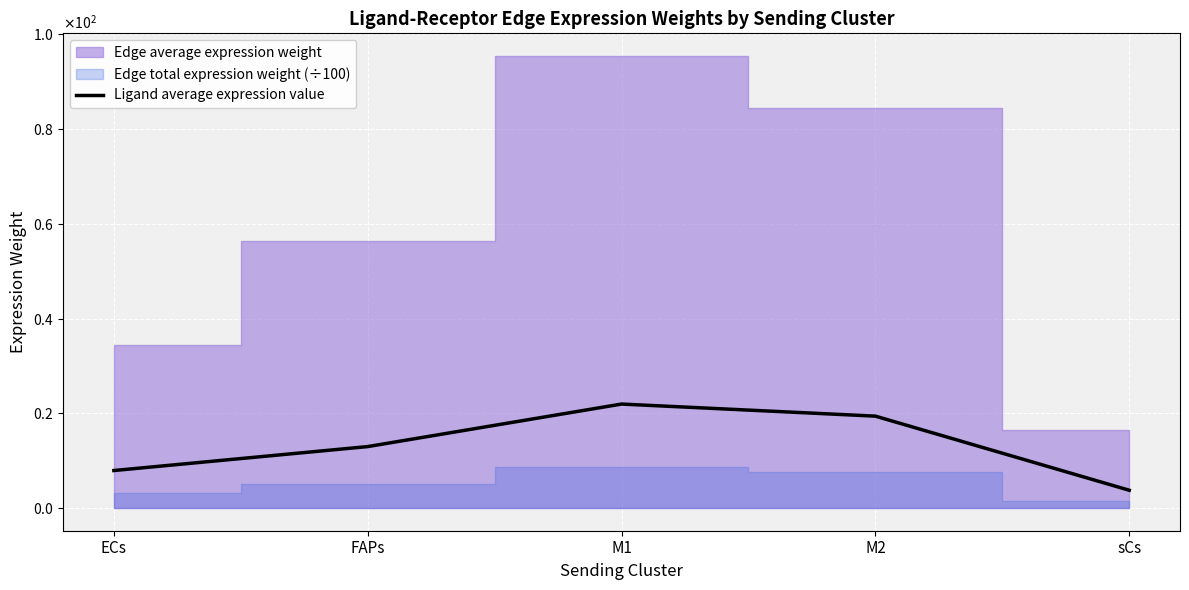

List the labels in order of value, largest first.

M1, M2, FAPs, ECs, sCs